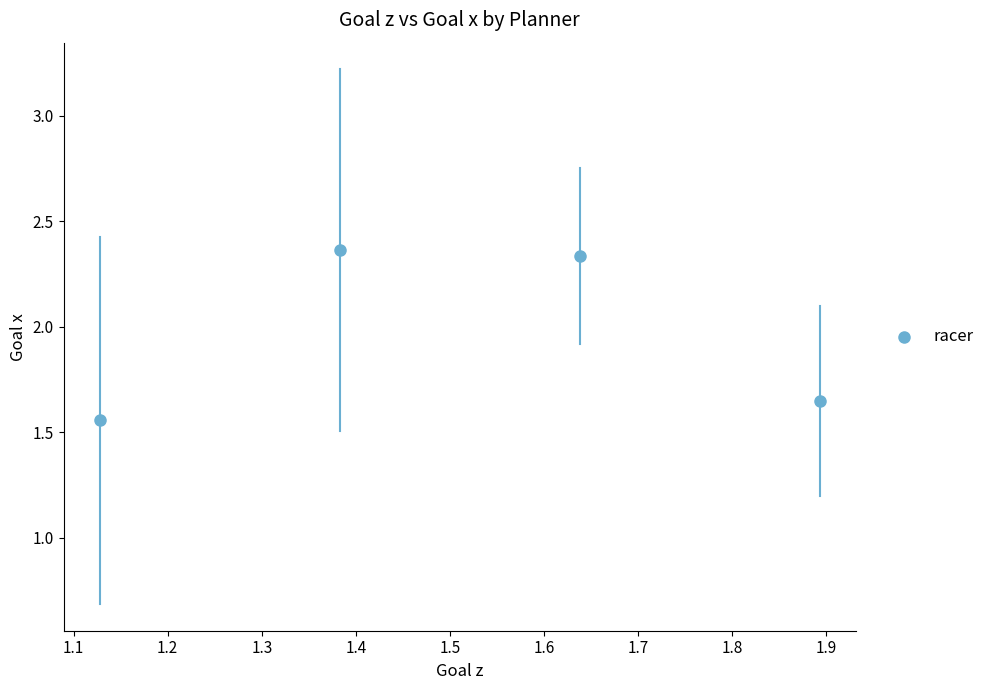

What is the range of X values (max minus min)?

0.8